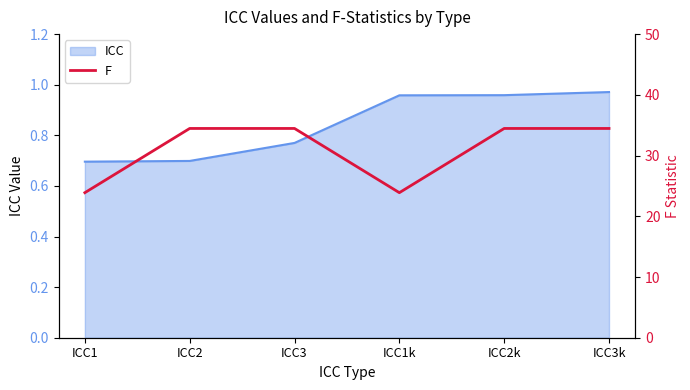

Between ICC2k and ICC1k, which is larger?

ICC2k